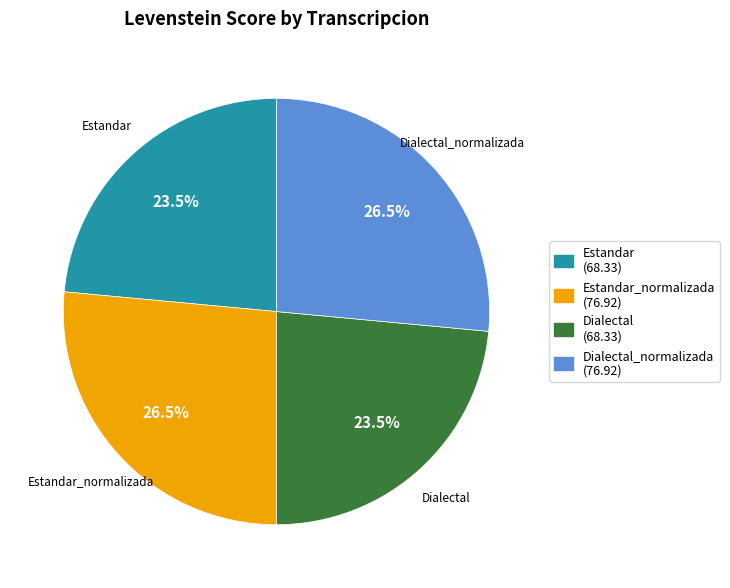

How many slices are in this pie chart?

4